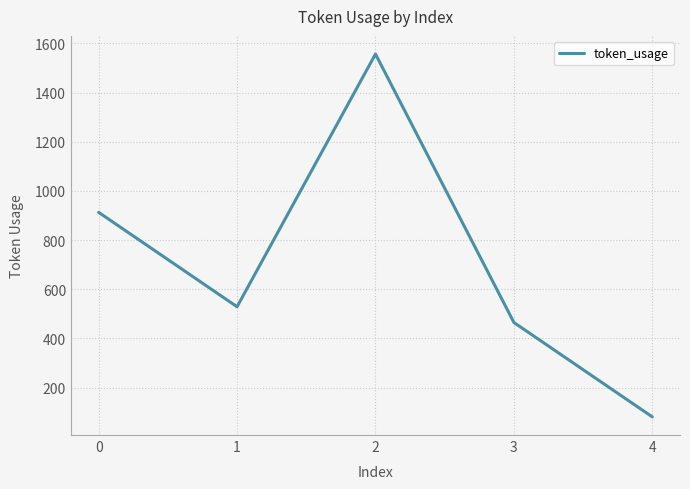

At which category does the chart reach its minimum across all series?

4